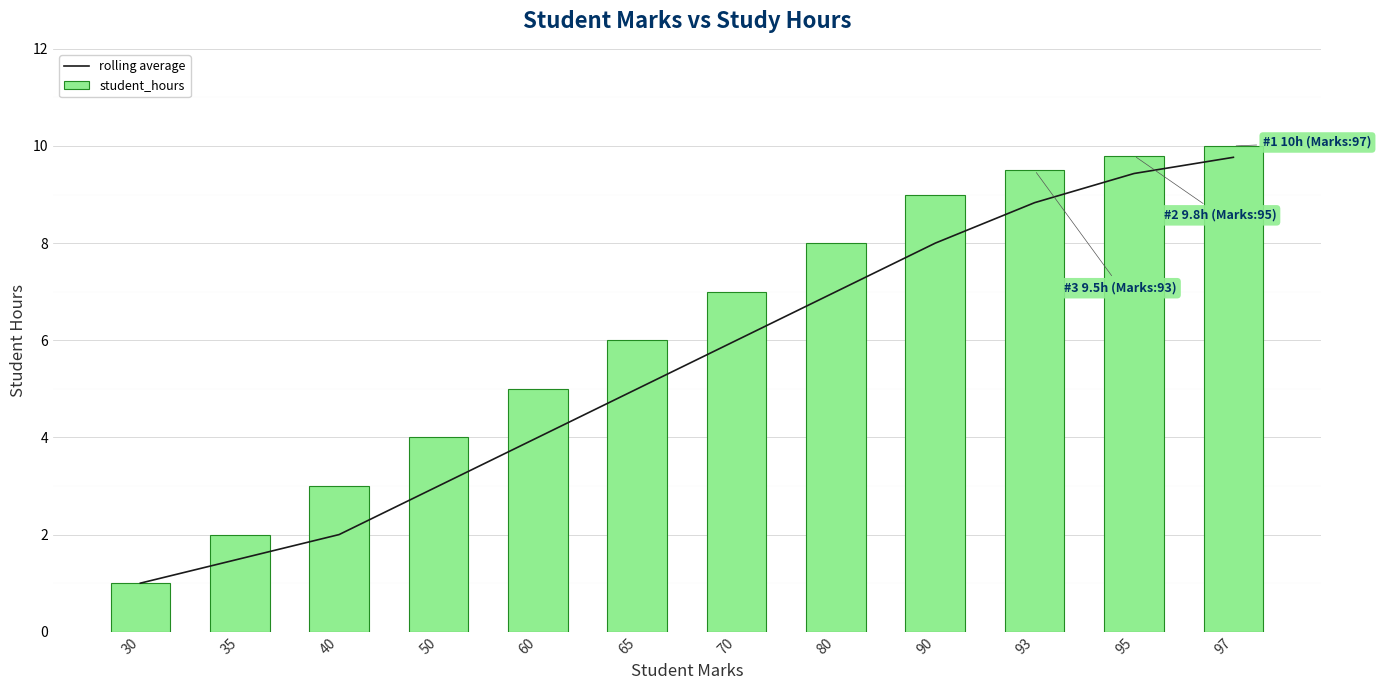

At which label does student_hours first exceed 7?

80